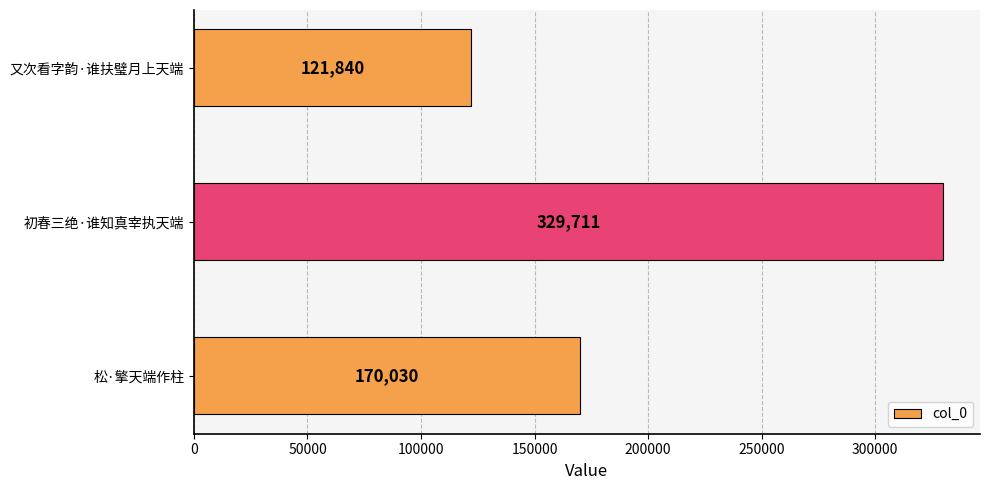

The value at 初春三绝·谁知真宰执天端 is 329711. True or false?

True